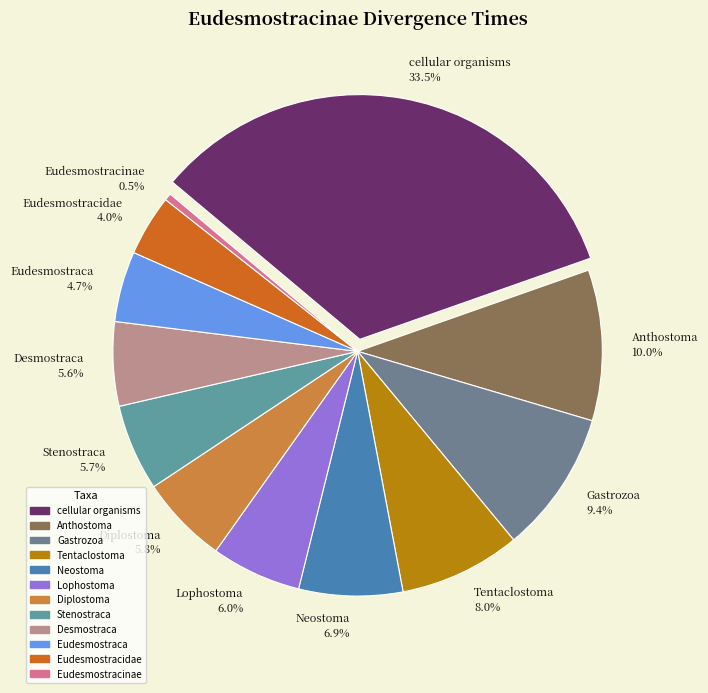

What percentage do Lophostoma and Eudesmostraca together represent?

10.6%